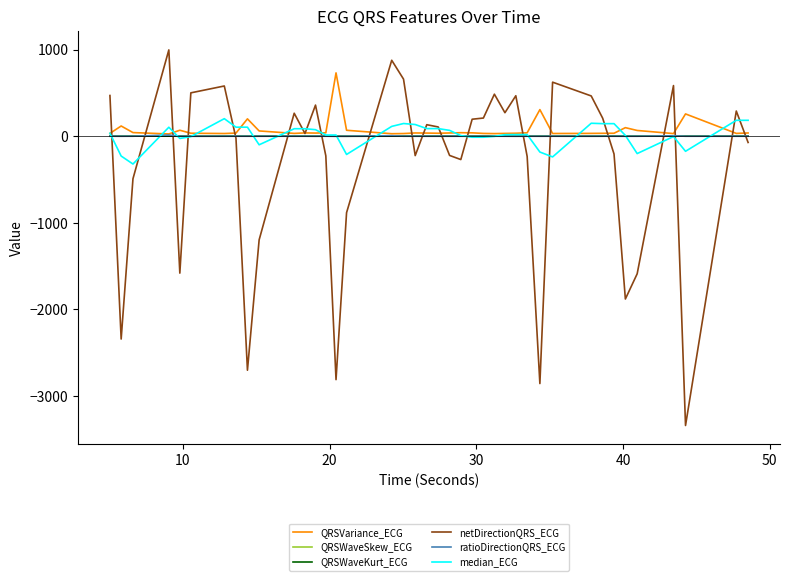

How many categories are shown in the chart?

40